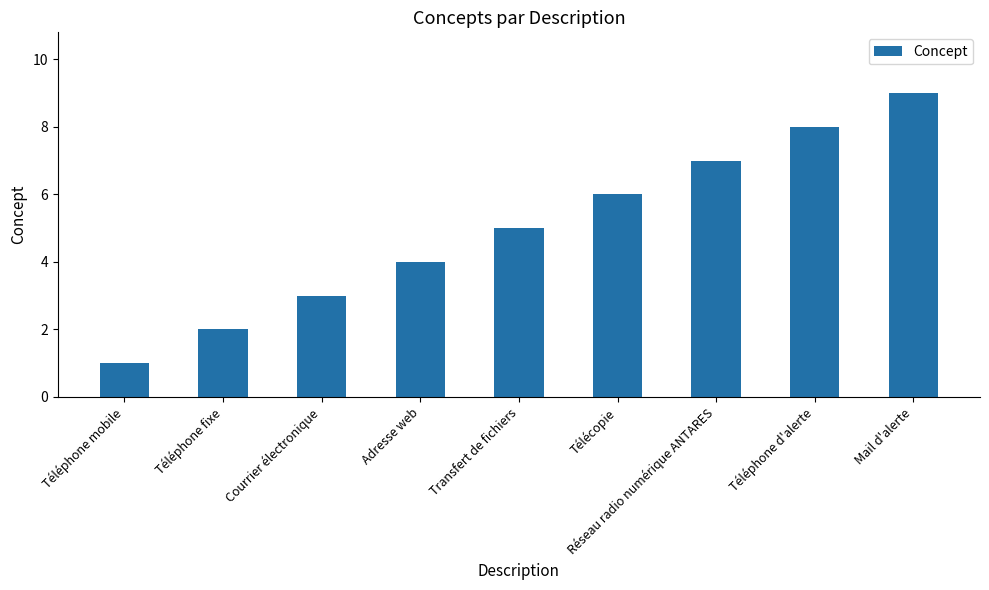

What is the change in value from Téléphone mobile to Transfert de fichiers?

+4